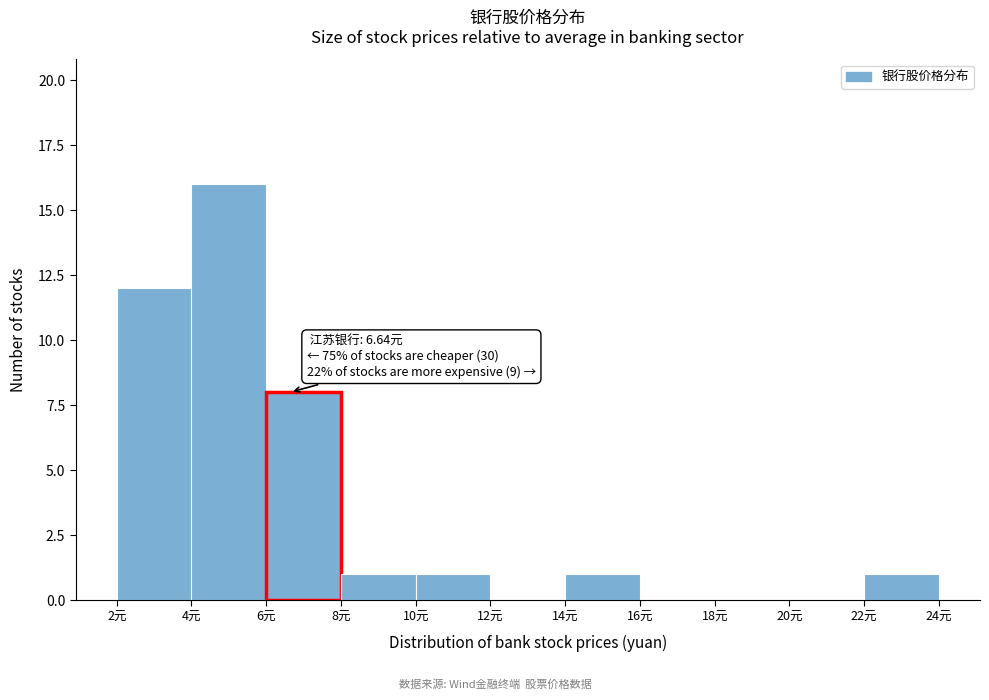

Which range on the x-axis has the tallest bar?

4 to 6